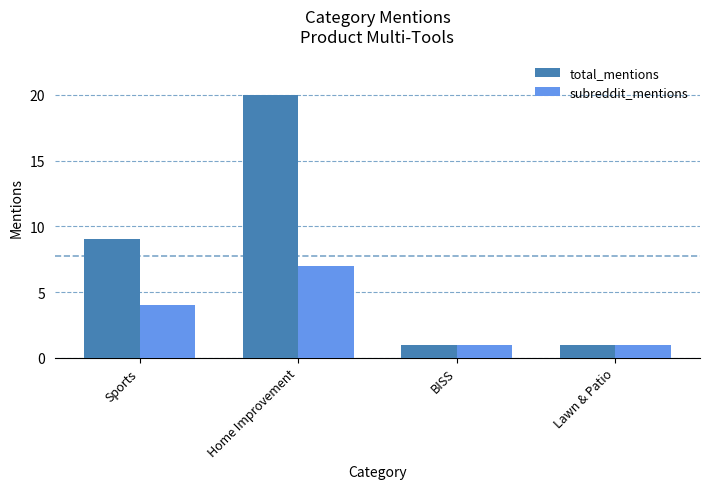

Rank the series by their average value, from highest to lowest.

total_mentions, subreddit_mentions